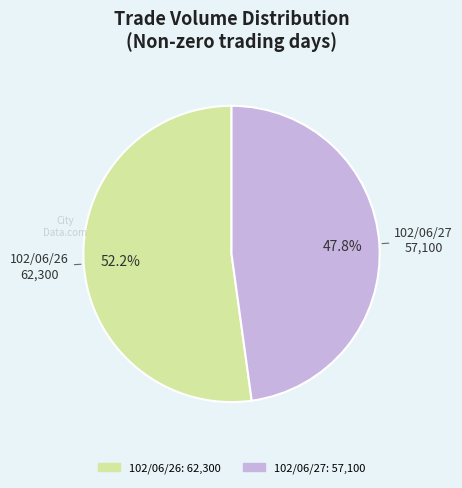

Between 102/06/27 and 102/06/26, which is larger?

102/06/26